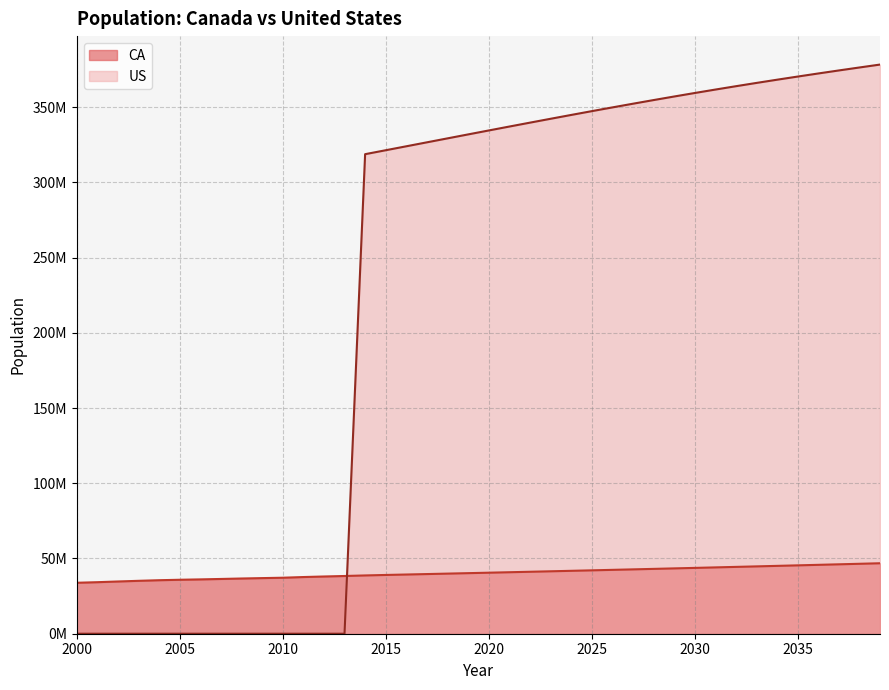

Reading left to right, extract all data points from this chart.

CA: 33873086	34256789	34725516	35163609	35570847	35869173	36116202	36399676	36704375	36966713	37223900	37674954	38041489	38373434	38739410	39059809	39354432	39653526	39954892	40258550	40564515	40872805	41183438	41496432	41811805	42129575	42449760	42772378	43097448	43424989	43755019	44087557	44422622	44760234	45100412	45443175	45788543	46136536	46487174	46840476
US: 0	0	0	0	0	0	0	0	0	0	0	0	0	0	318748017	321368864	323995528	326625791	329256465	331883986	334503458	337108968	339698079	342267302	344814299	347334912	349825585	352281475	354698370	357072830	359402194	361684740	363919527	366106294	368245560	370338137	372389679	374401359	376375103	378313410